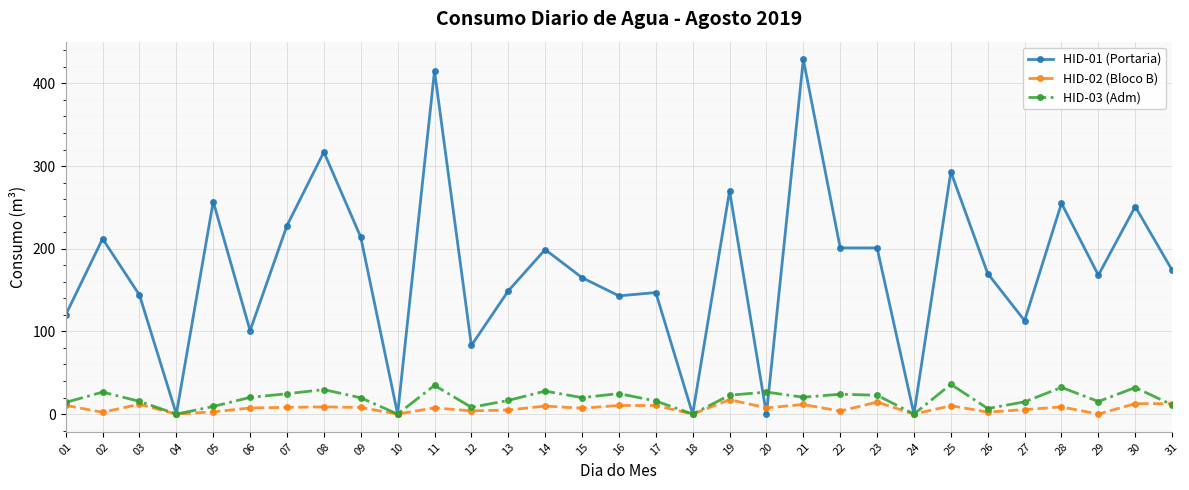

True or false: HID-03 (Adm) has more than 1 interior local peaks.

True